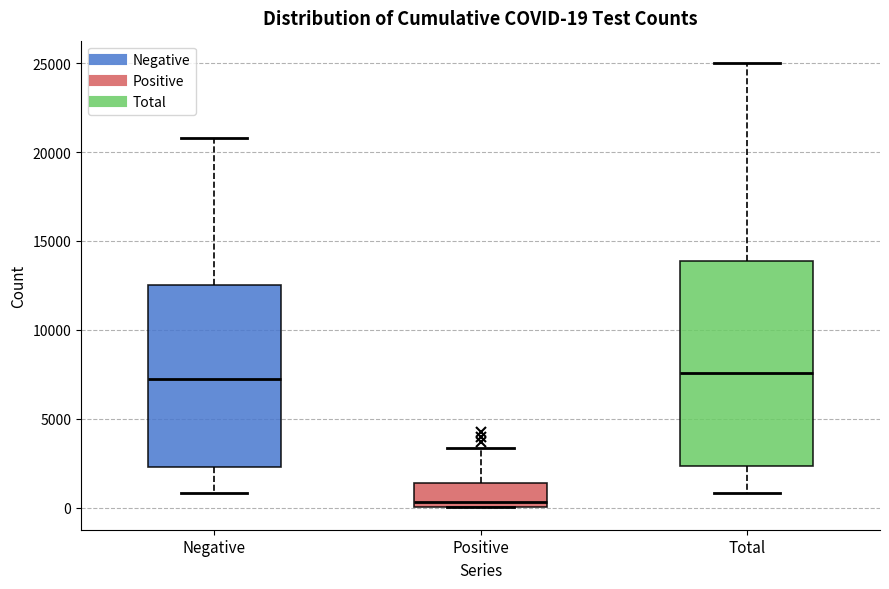

Which box is the tallest, from its lower edge to its upper edge?

Total